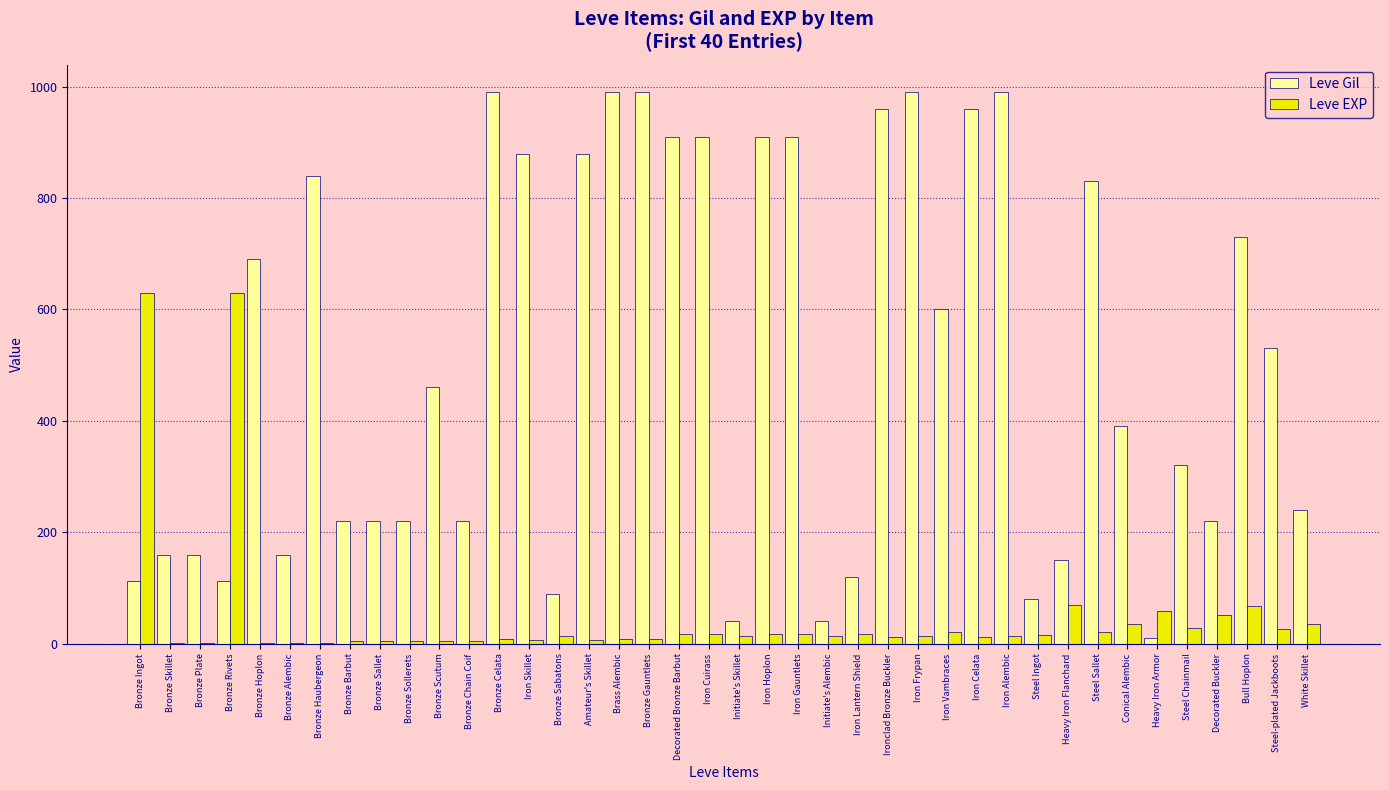

True or false: Leve Gil has a value of 544 at Steel Chainmail.

False